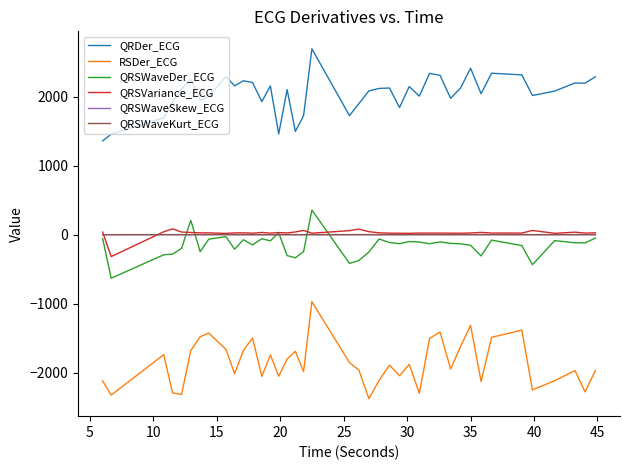

What is the minimum value for QRDer_ECG?

1358.9